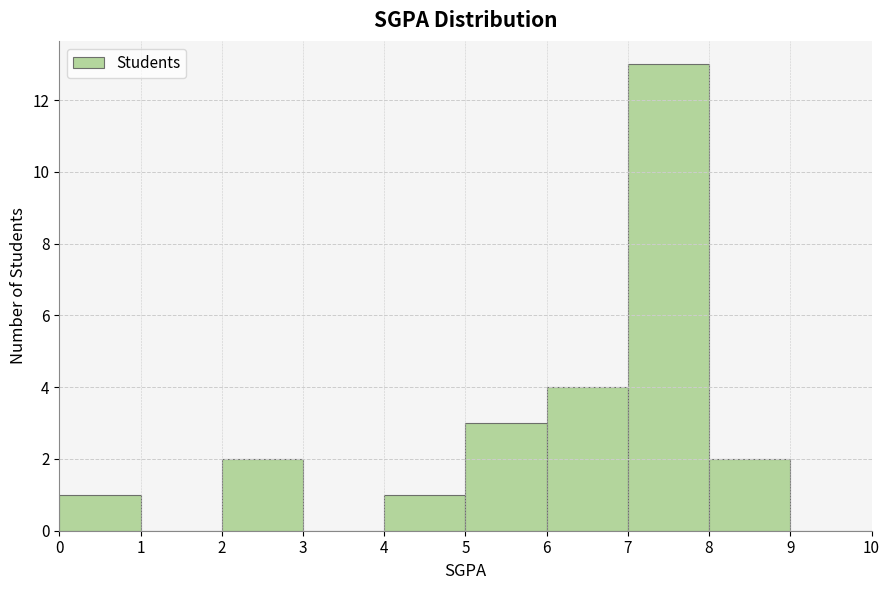

Over which range of the x-axis is the bar tallest?

7 to 8